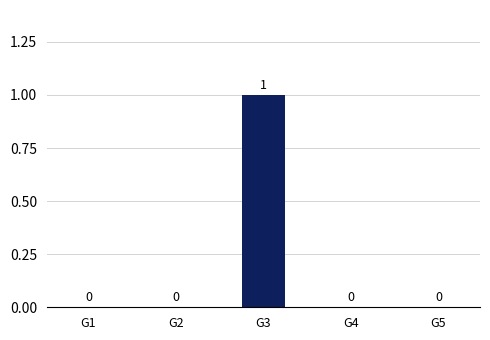

What is the difference between the values at G3 and G5?

1